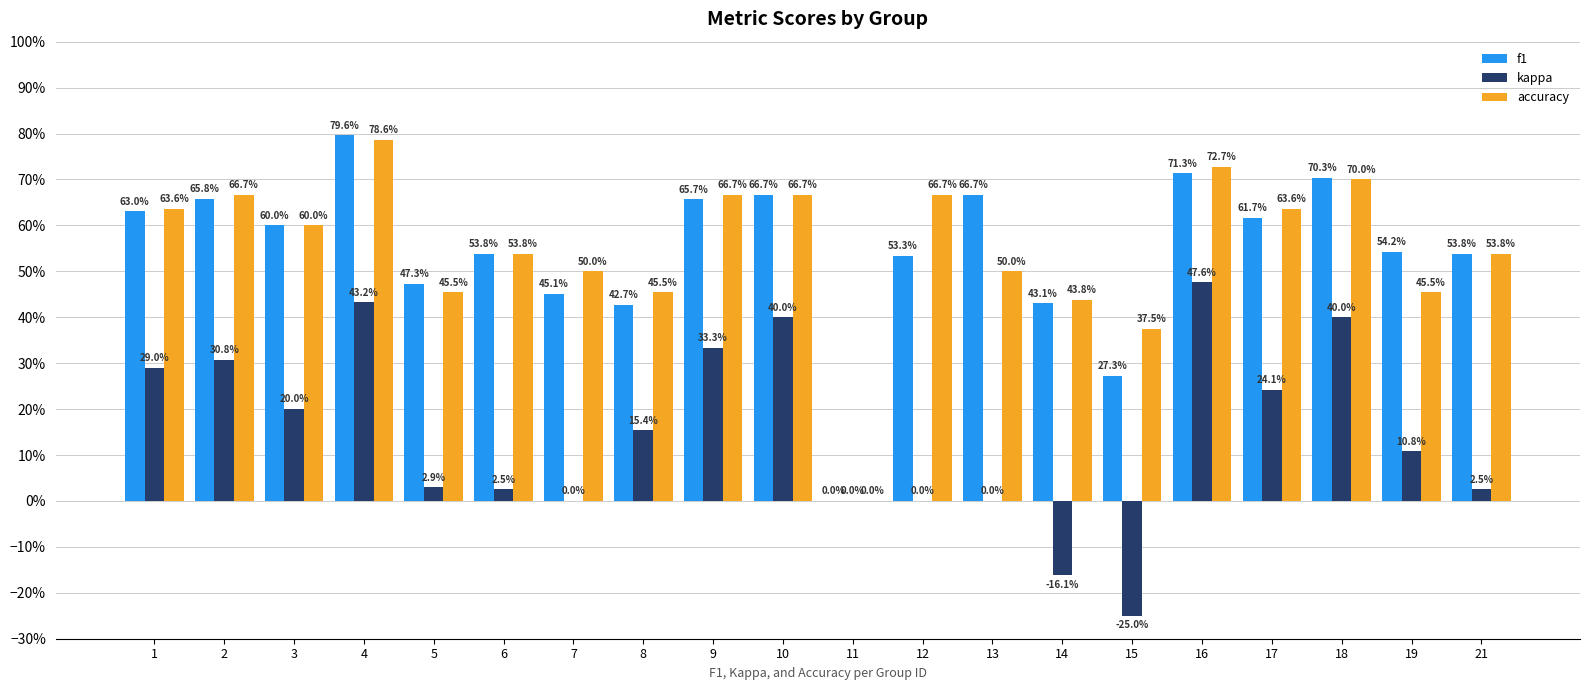

Are the bars grouped side by side (vs. stacked)?

Yes